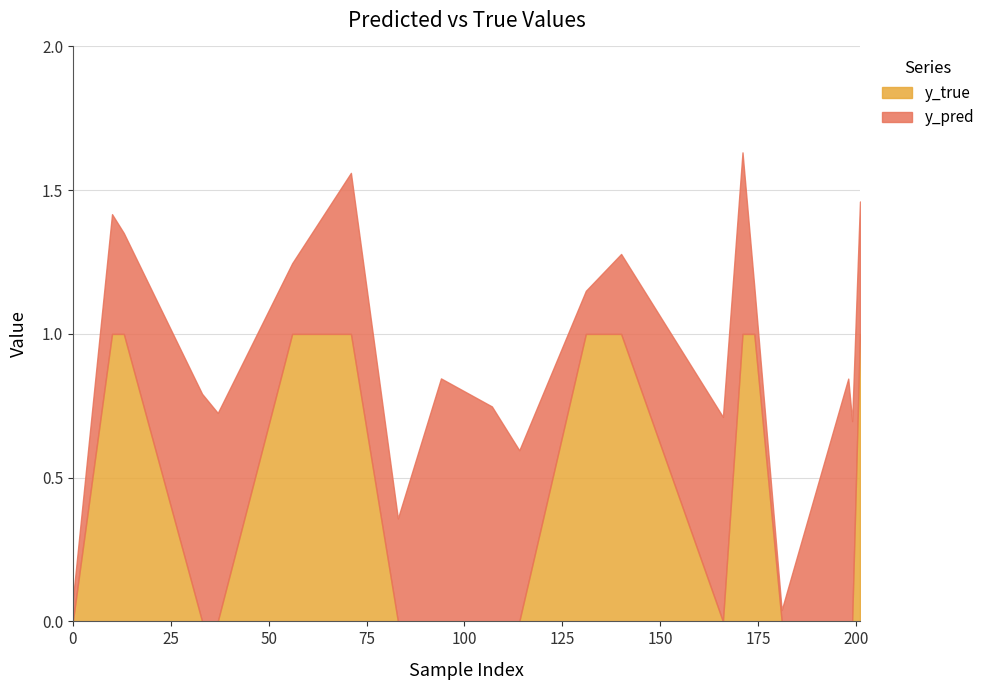

What is the highest value of the y_true series?

1.0